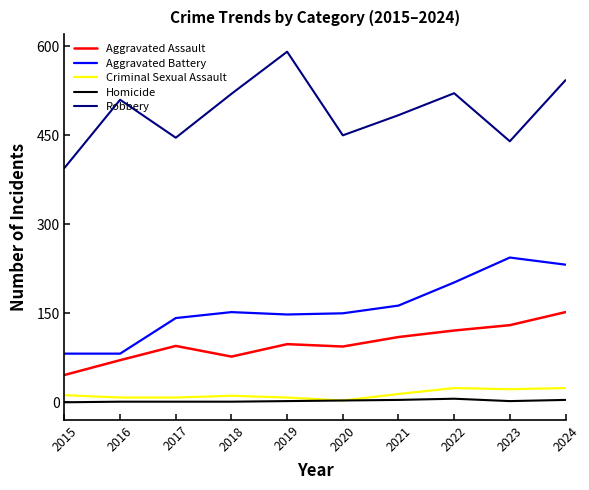

Does the chart have visible grid lines?

No